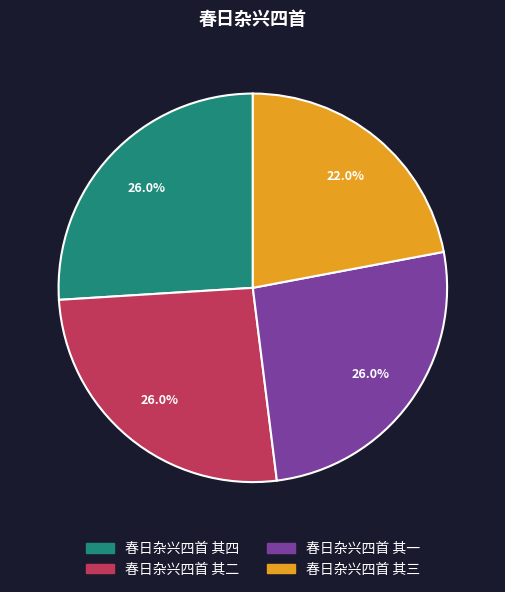

Count the number of slices in the pie.

4